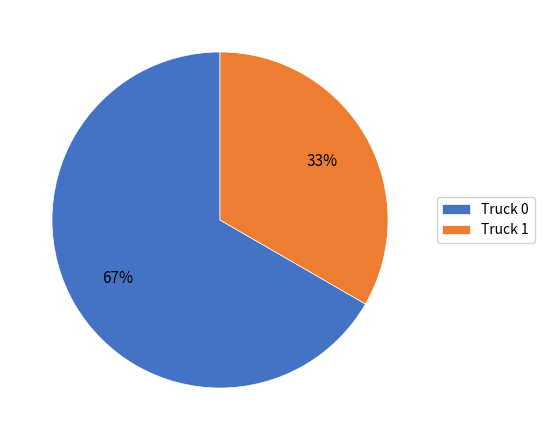

Rank the categories by value from lowest to highest.

Truck 1, Truck 0